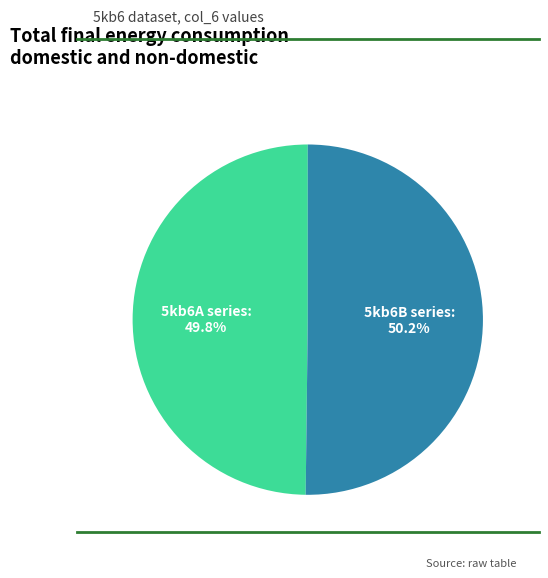

To the nearest percent, what is the difference between the largest and smallest slice percentages?

0%